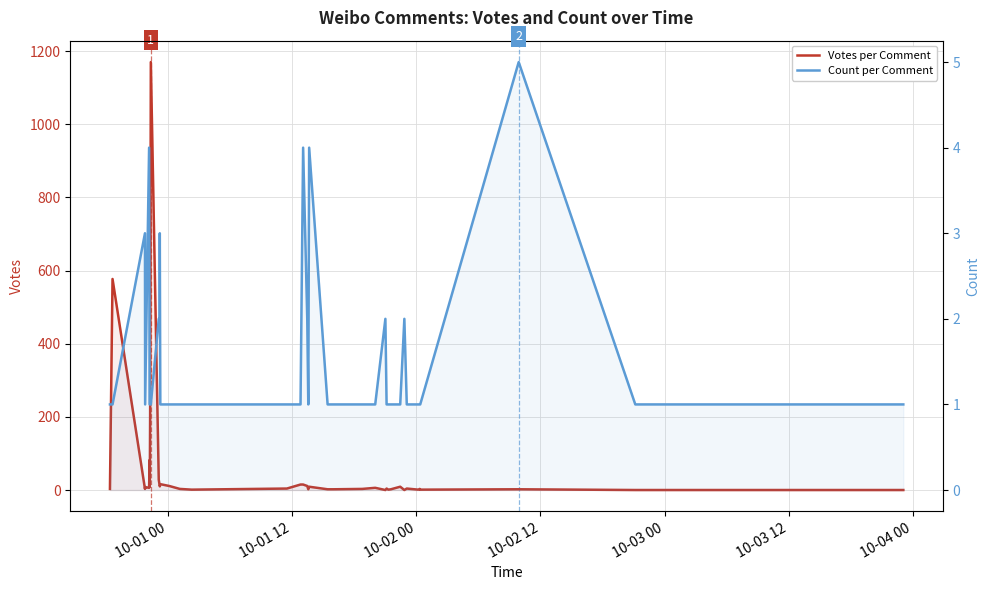

Rank the series by their average value, from lowest to highest.

Count per Comment, Votes per Comment